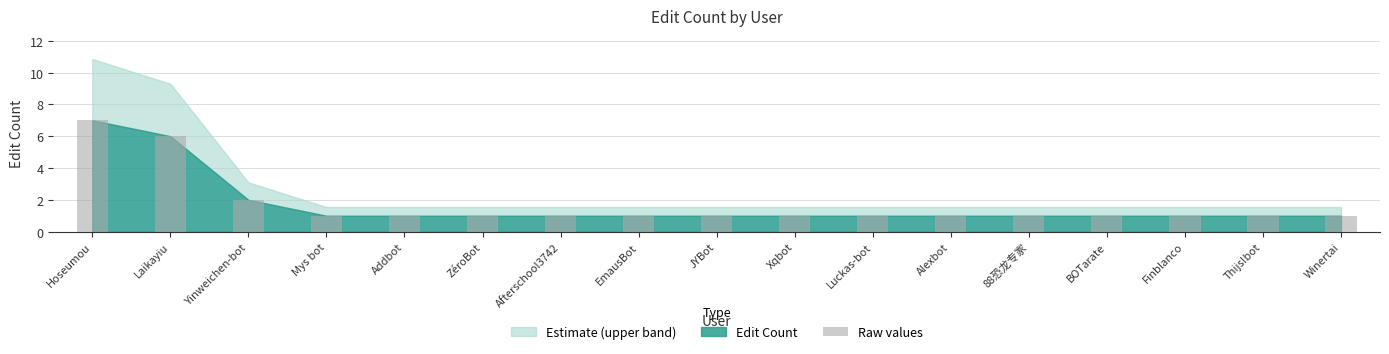

Approximately how many times larger is the value at Alexbot compared to 88恐龙专家?

1.0